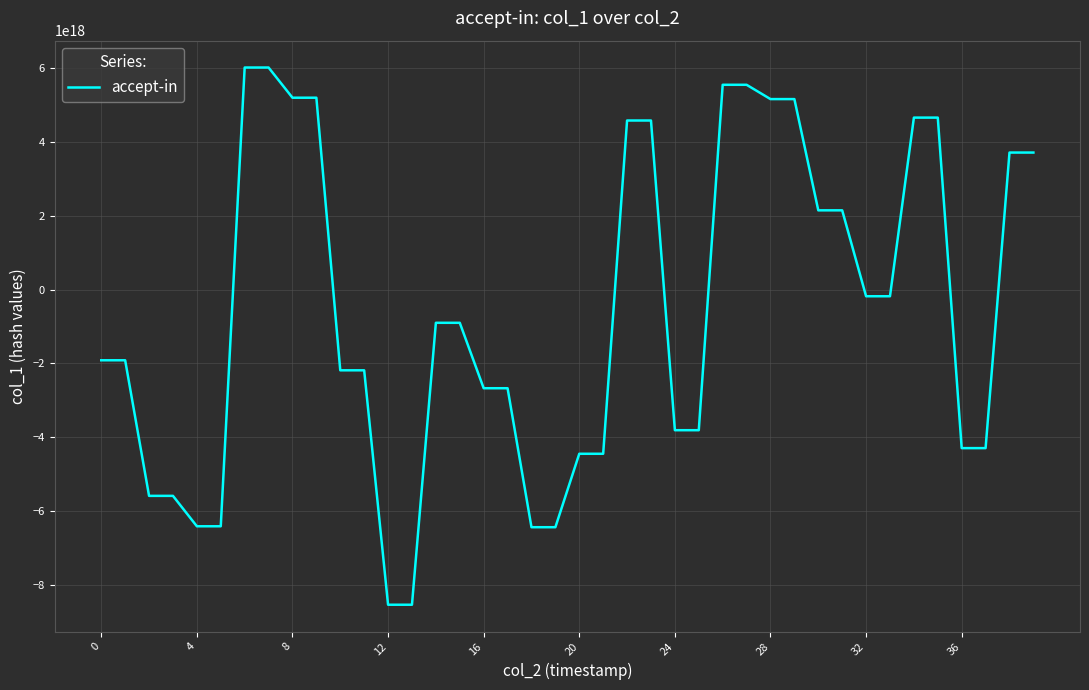

How many lines are shown in the chart?

1